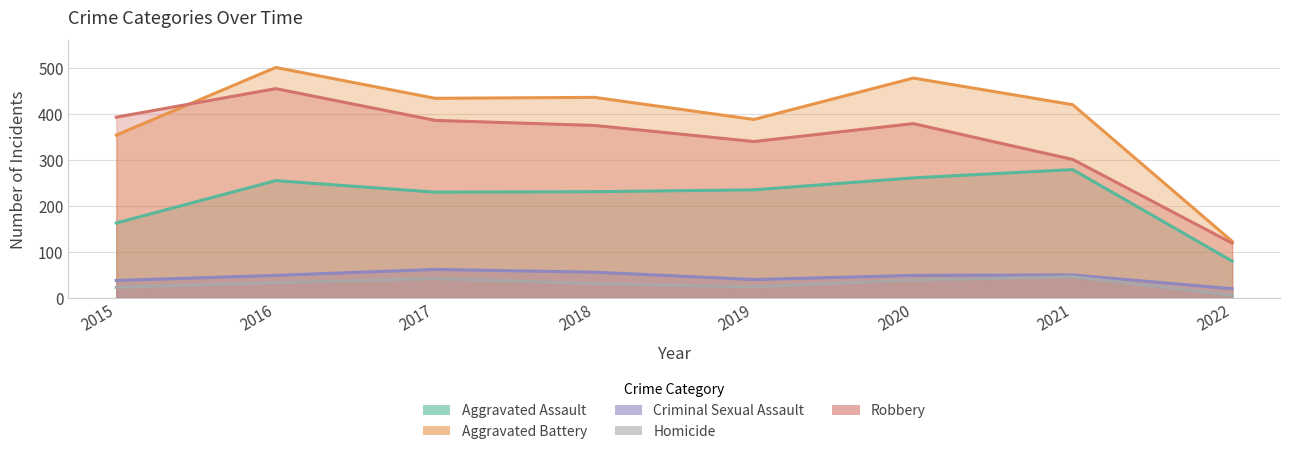

Where is Homicide nearest to the value 26?

2019